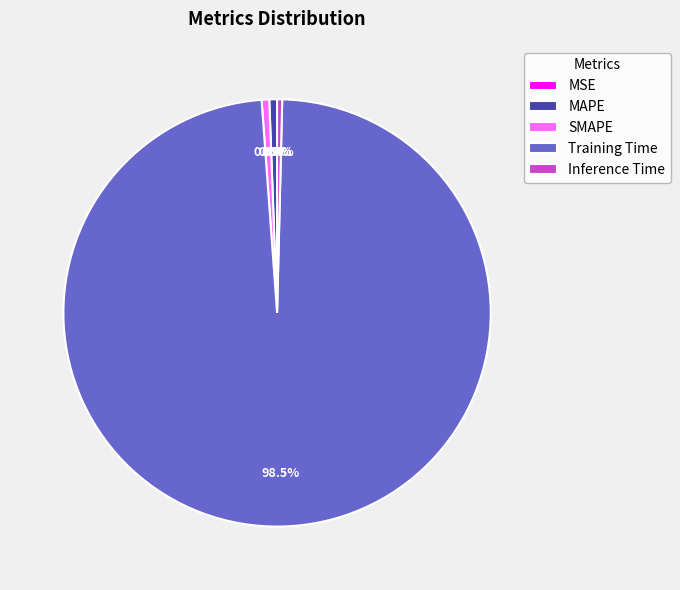

To the nearest percent, what is the difference between the largest and smallest slice percentages?

98%